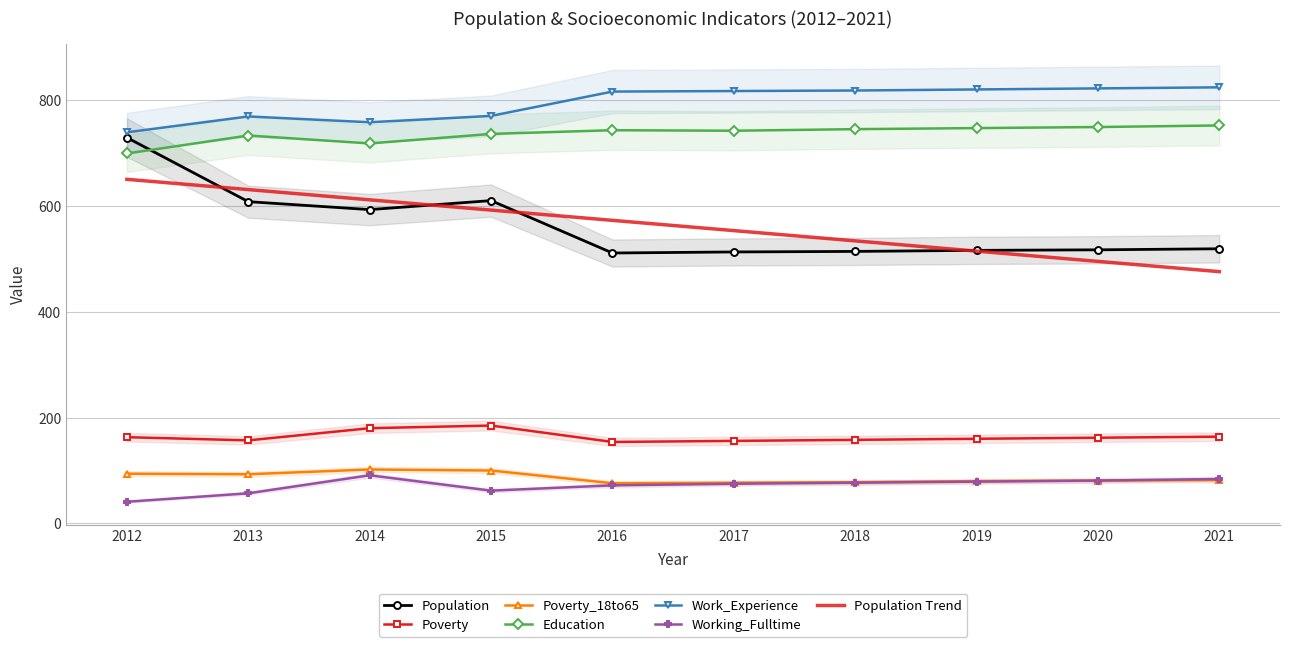

Where is the first local minimum for Poverty_18to65?

2013